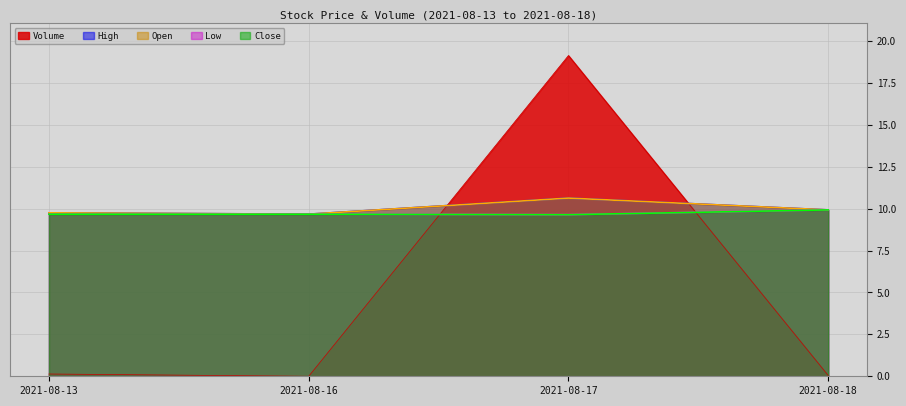

What is the difference between the highest and lowest values at 2021-08-13?

9.6